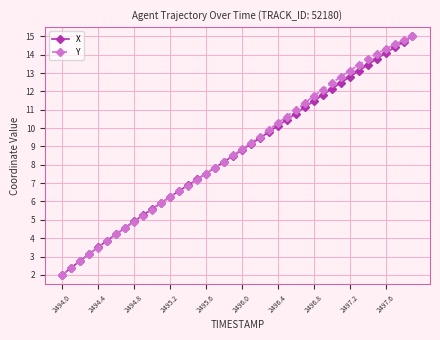

What is the highest value of the X series?

15.0